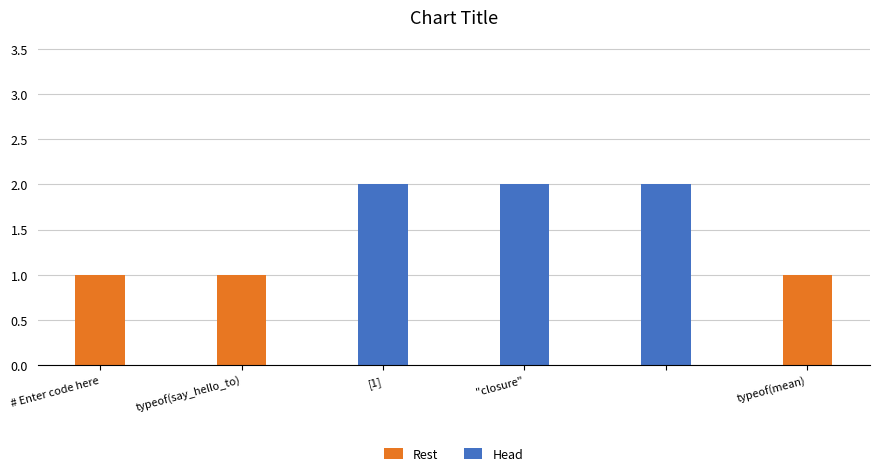

What is the sum of all Rest values?

3